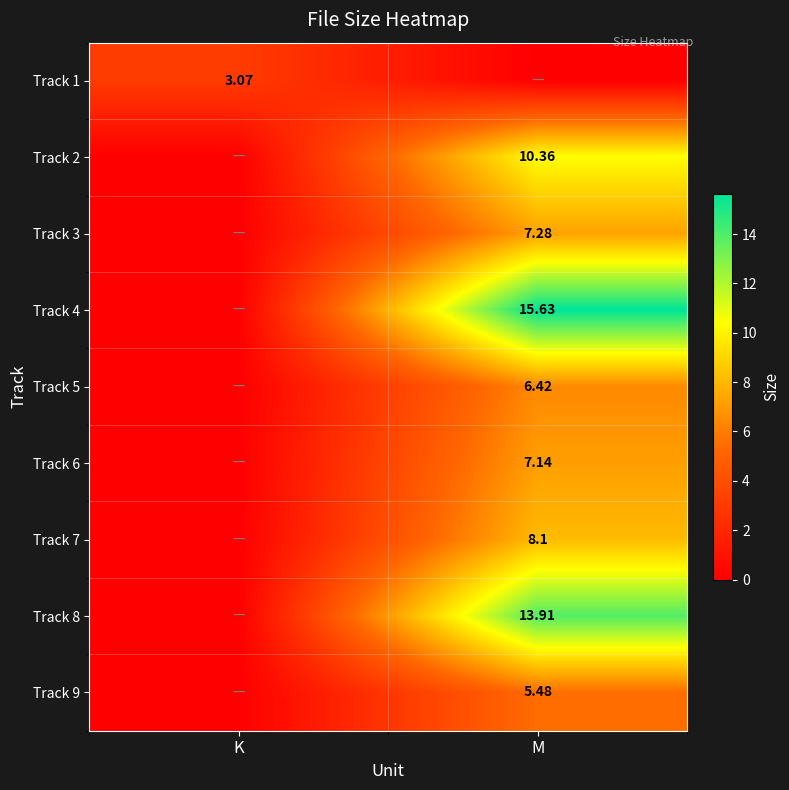

Is the value of Track 1 at K greater than the value of Track 4 at M?

No